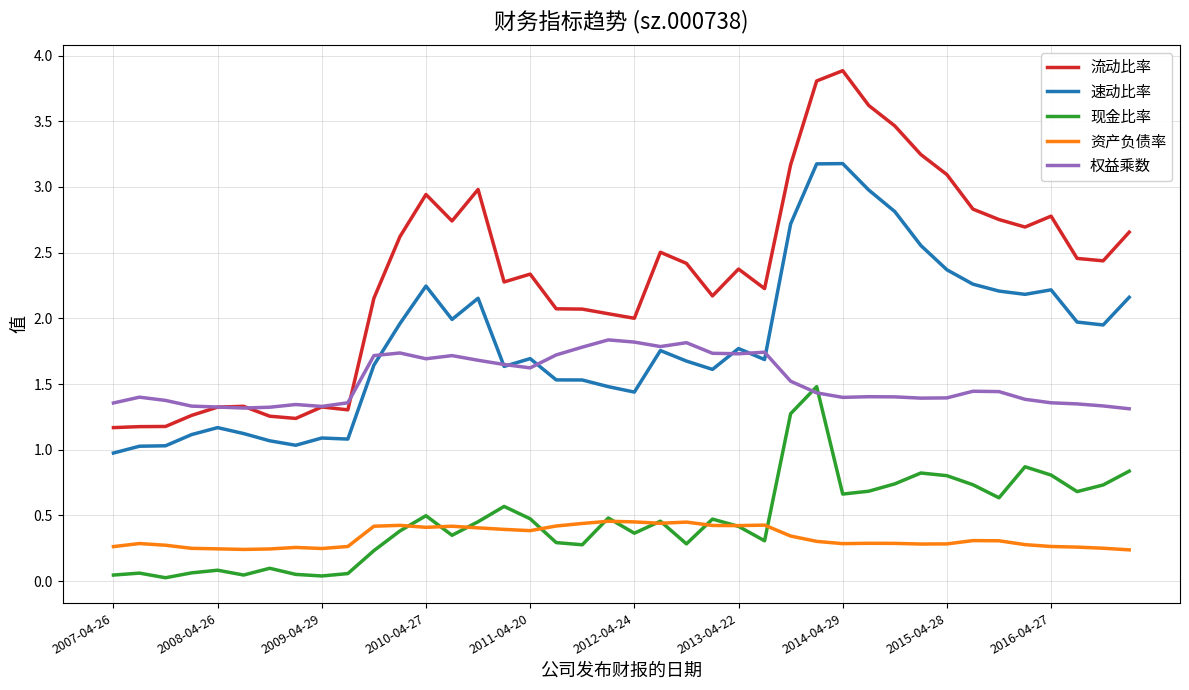

Does the chart display data point markers on the line(s)?

No